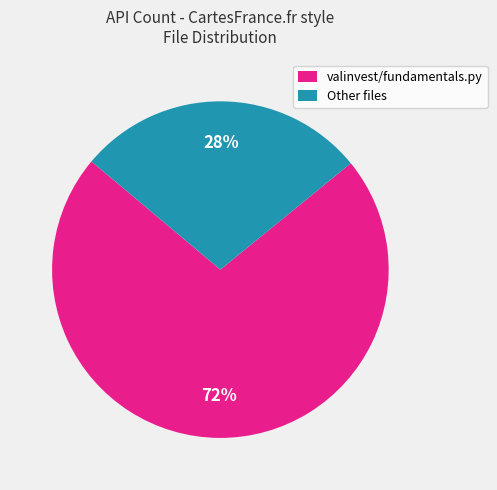

To the nearest percent, what is the average slice percentage?

50%